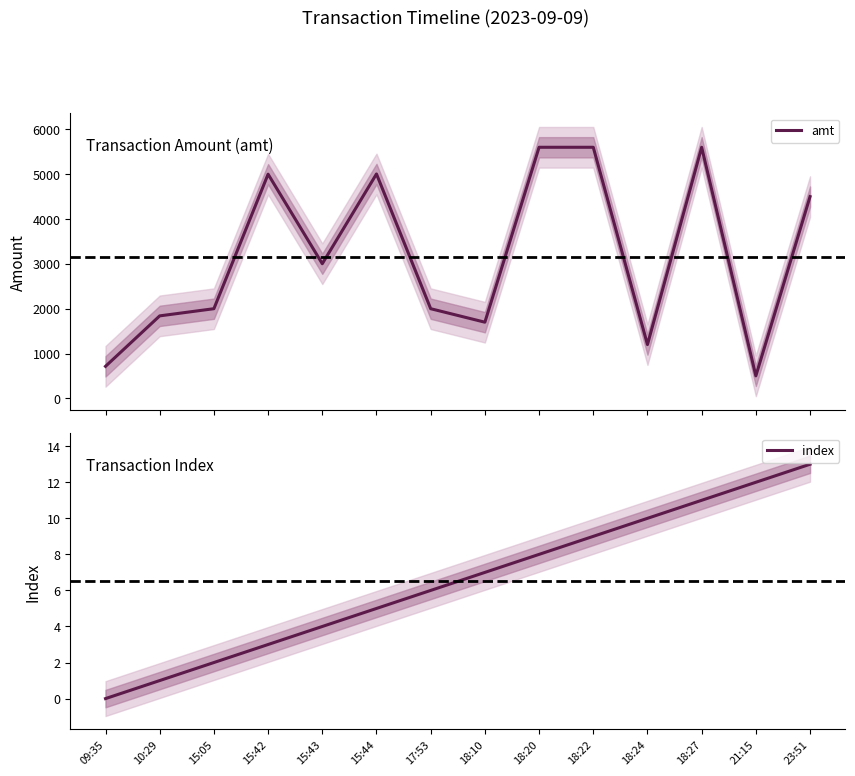

What is the difference between the maximum and minimum values in the amt series?

5098.0